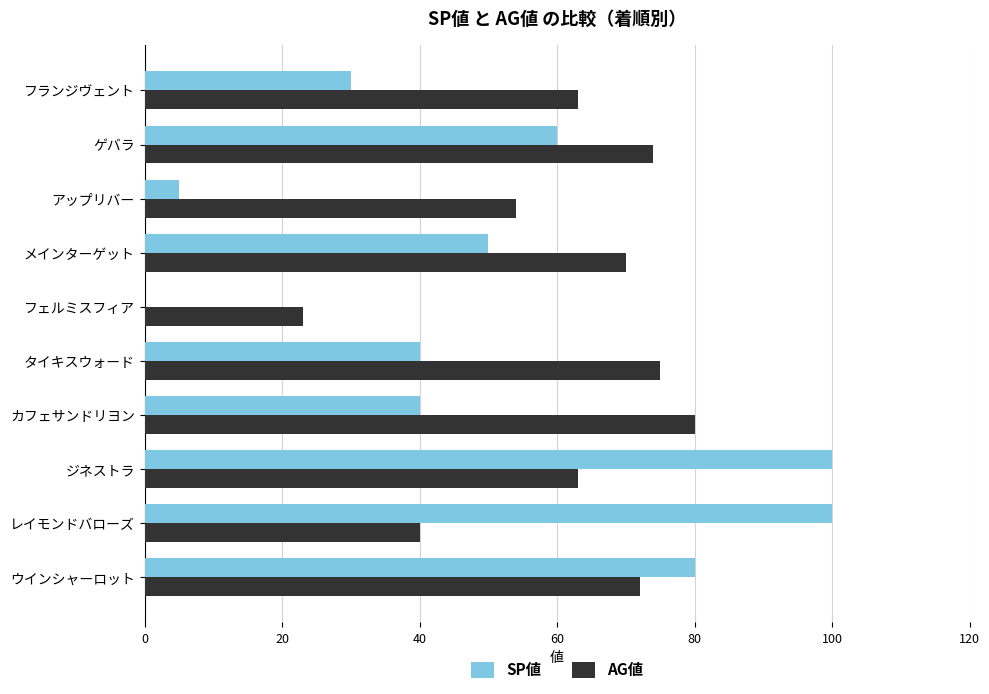

Is the value of AG値 at メインターゲット greater than the value of SP値 at フェルミスフィア?

Yes